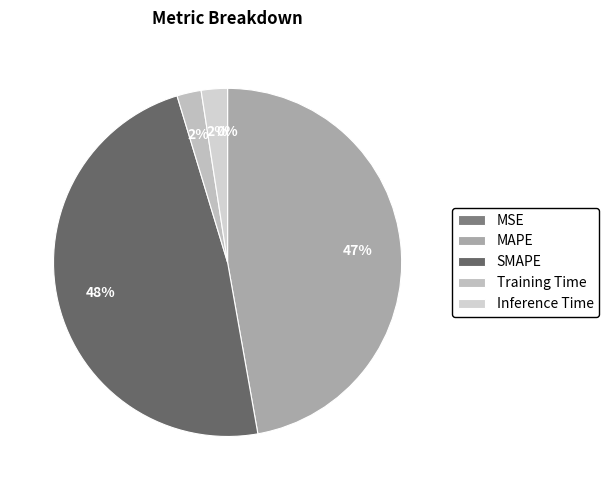

Is it true that Training Time is 1% of the pie?

False